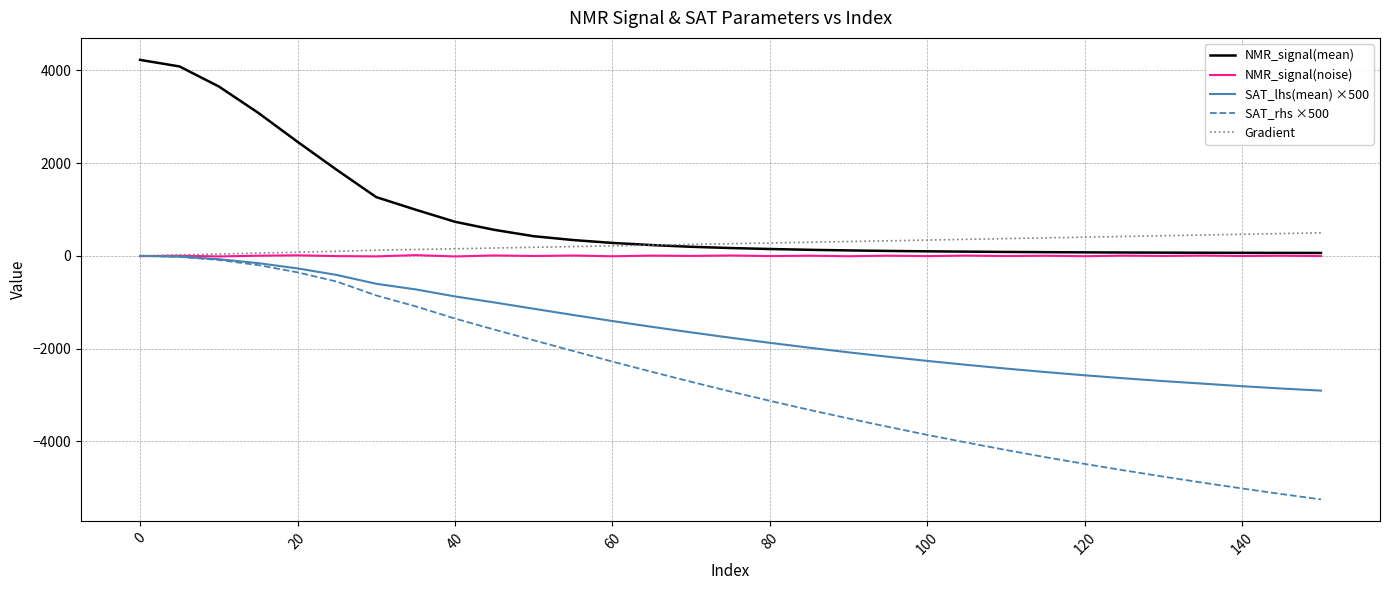

Which series has the widest spread of values?

SAT_rhs ×500